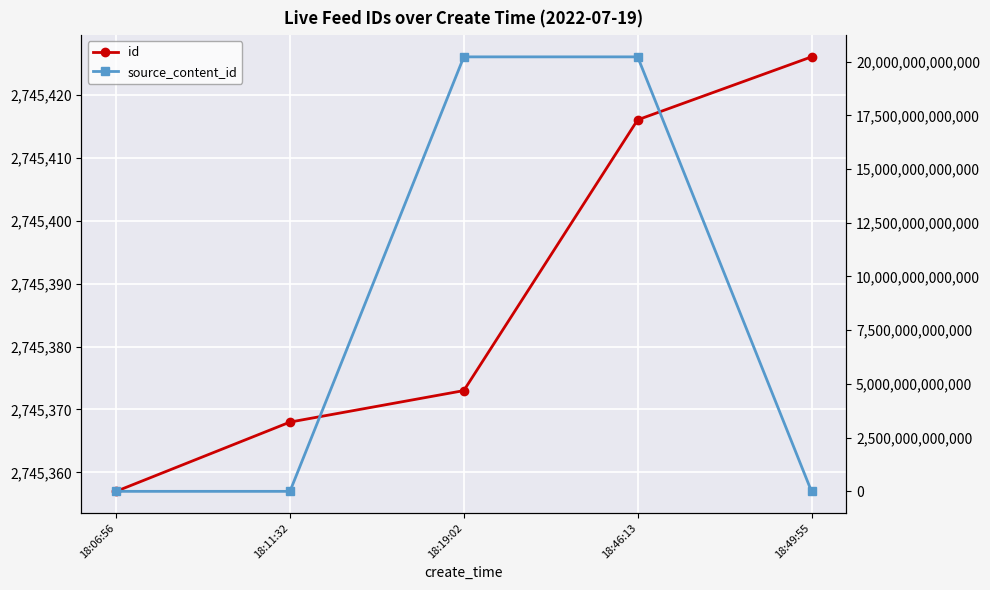

What is the difference between the highest and lowest values at 18:06:56?

2745357